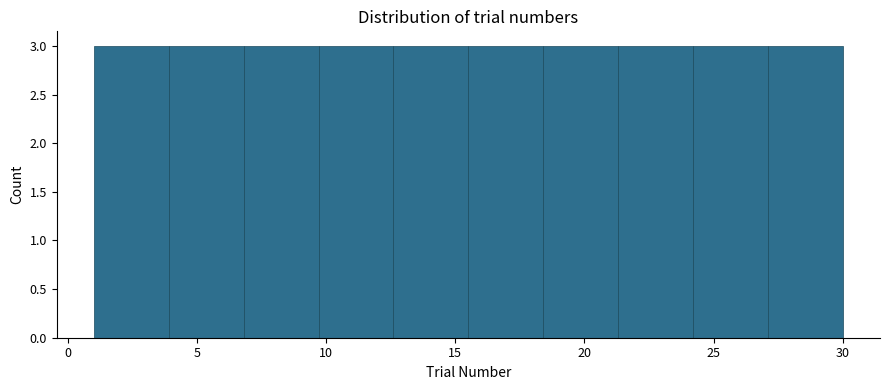

Reading left to right, list every bar in this chart as the range it spans on the x-axis followed by its height. Neither the bar edges nor the heights are printed on the chart, so give them approximately, as read against the axes.

1.0 to 3.9: 3
3.9 to 6.8: 3
6.8 to 9.7: 3
9.7 to 12.6: 3
12.6 to 15.5: 3
15.5 to 18.4: 3
18.4 to 21.3: 3
21.3 to 24.2: 3
24.2 to 27.1: 3
27.1 to 30.0: 3